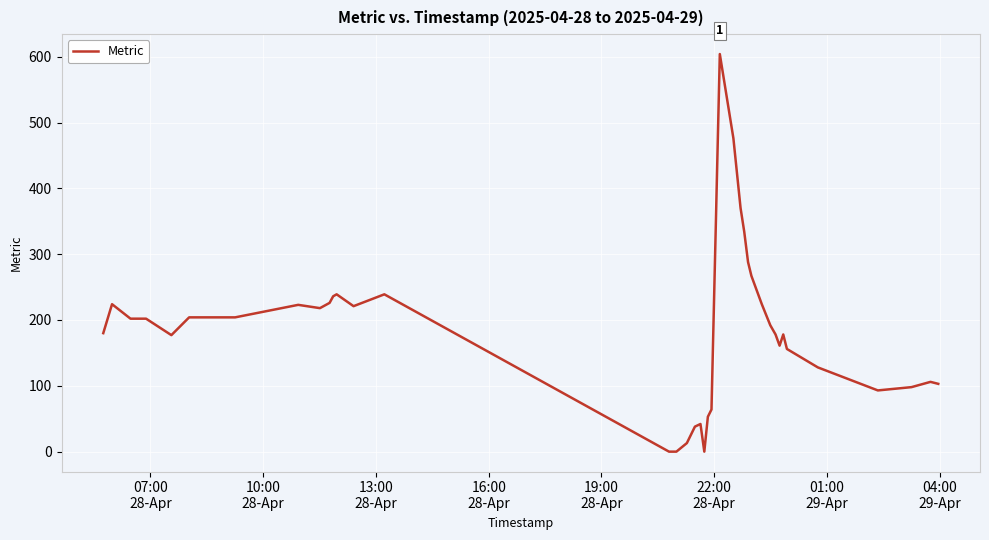

What is the greatest value displayed?

604